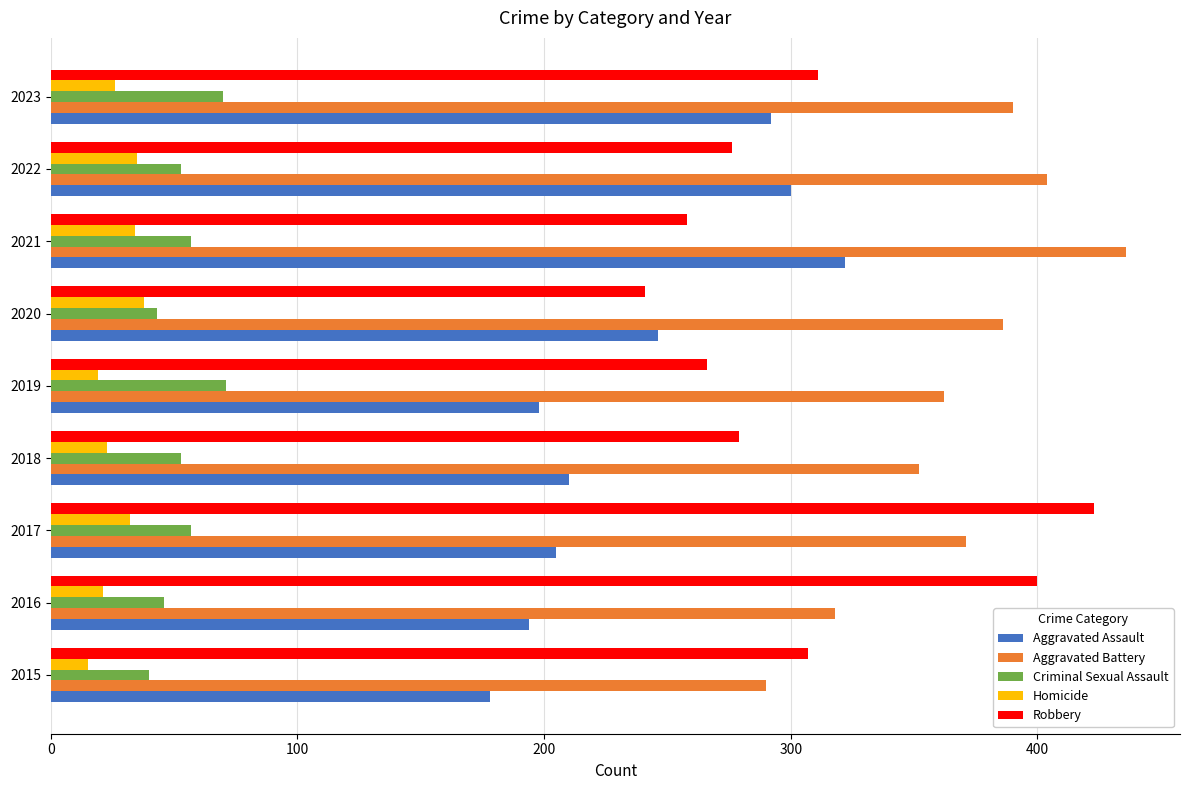

What is the difference between the Aggravated Battery values at 2017 and 2020?

15